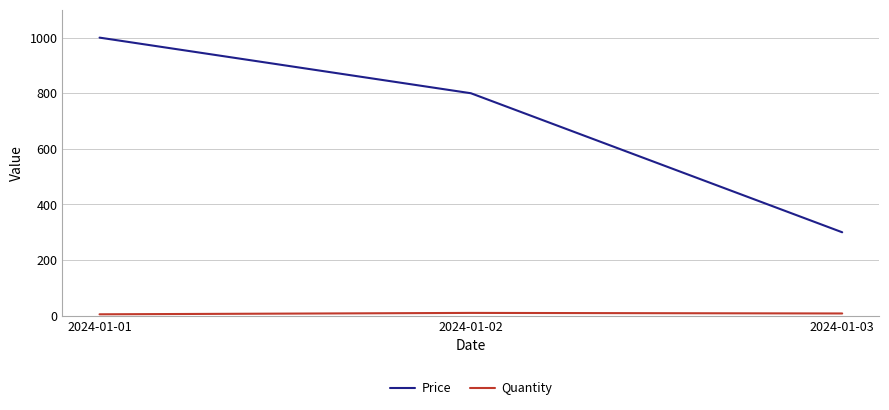

Count the number of categories in the chart.

3